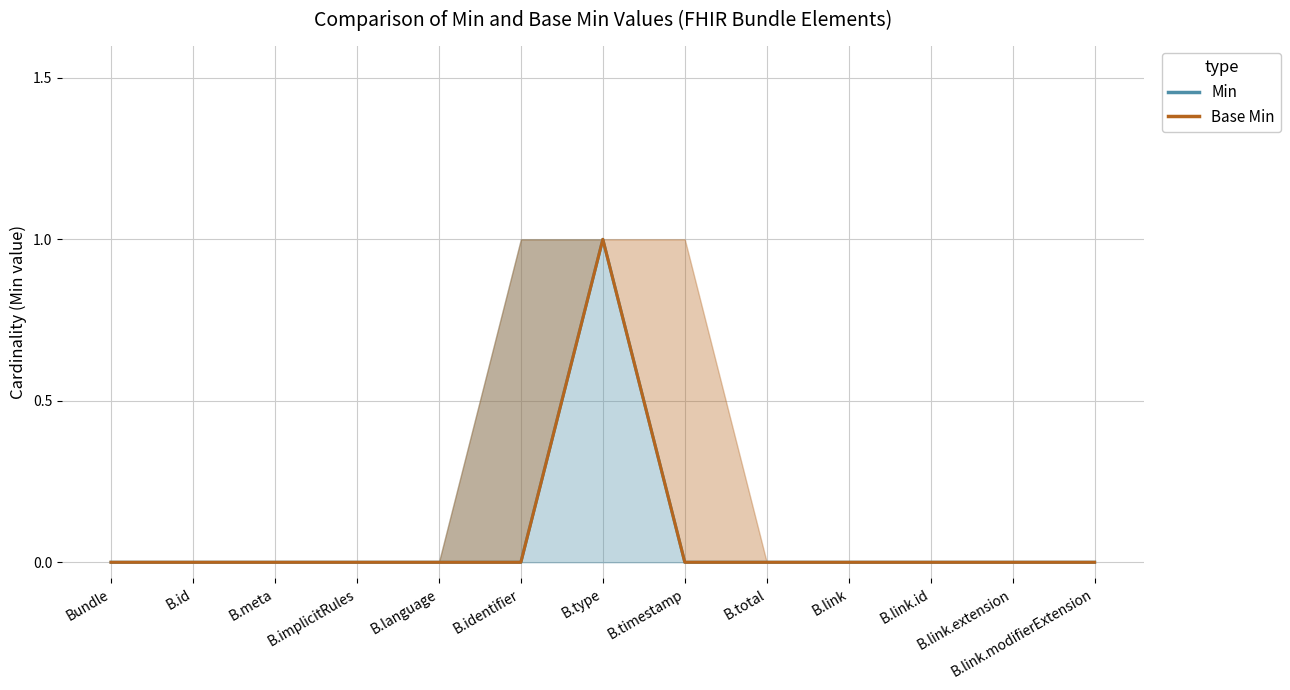

In mod, how many points are higher than both neighbors (excluding endpoints)?

1